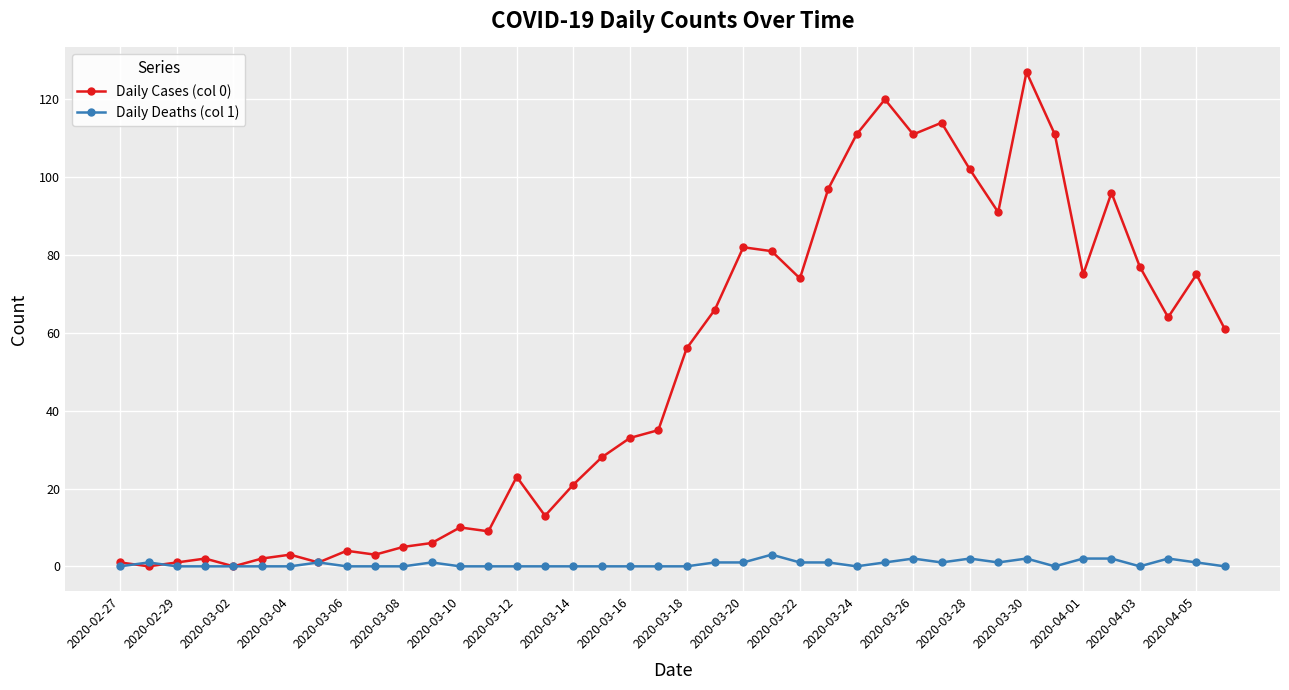

Rank the series by their average value, from lowest to highest.

Daily Deaths (col 1), Daily Cases (col 0)